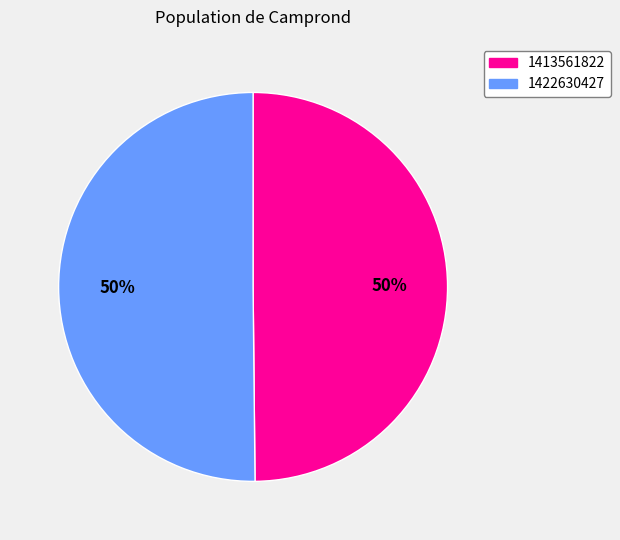

To the nearest percent, what portion does 1422630427 represent?

50%